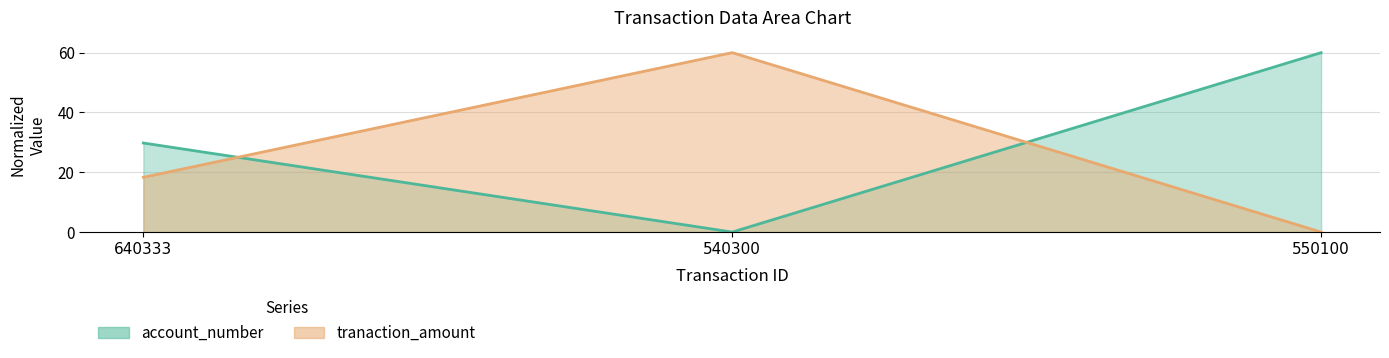

How many account_number values are between 0 and 60?

3